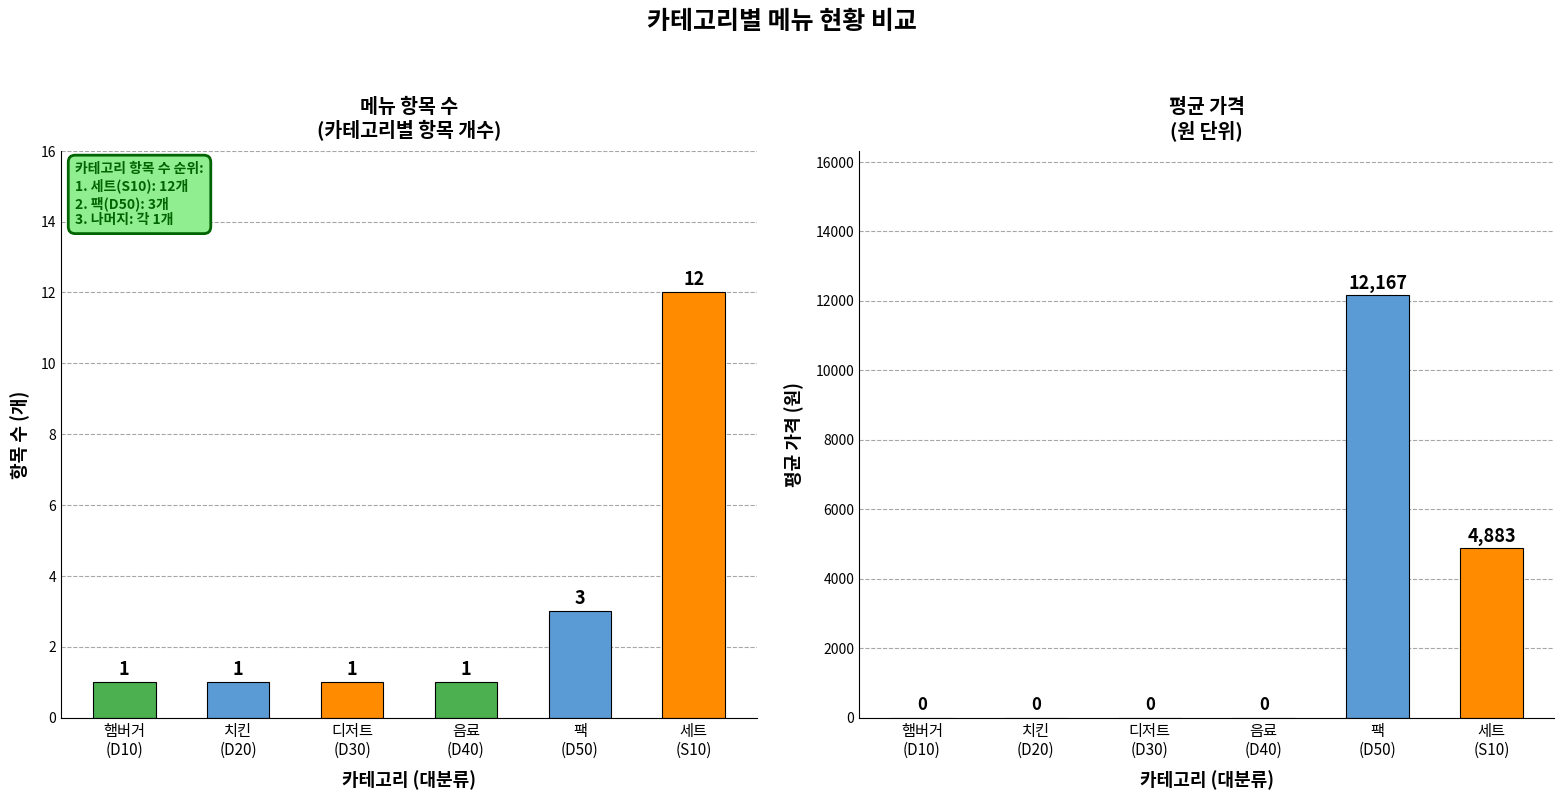

At 햄버거
(D10), list the series in order from largest to smallest.

항목 수, 평균 가격